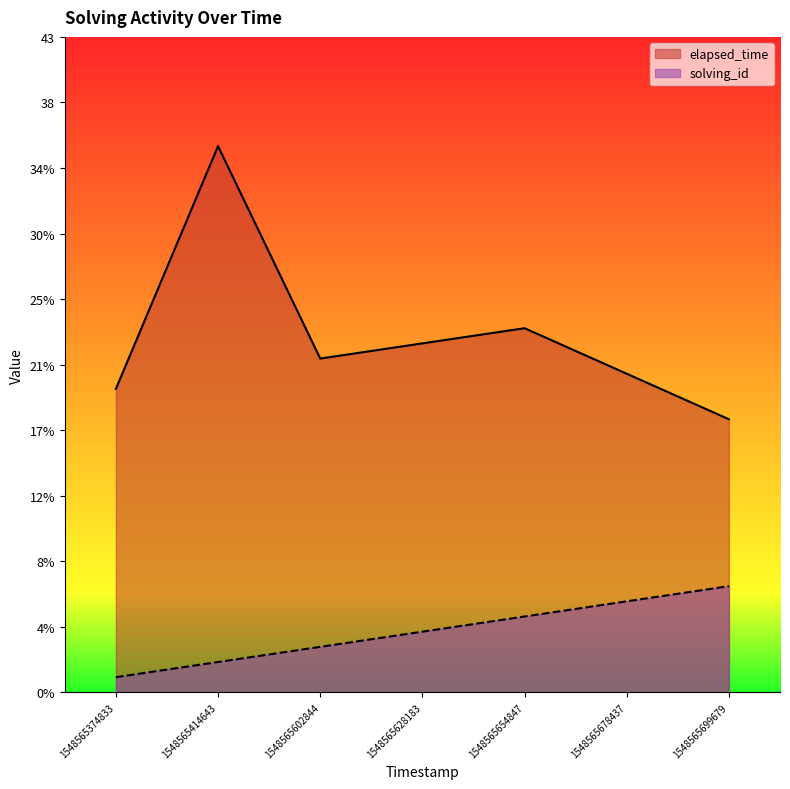

What is the sum of all solving_id values?

28